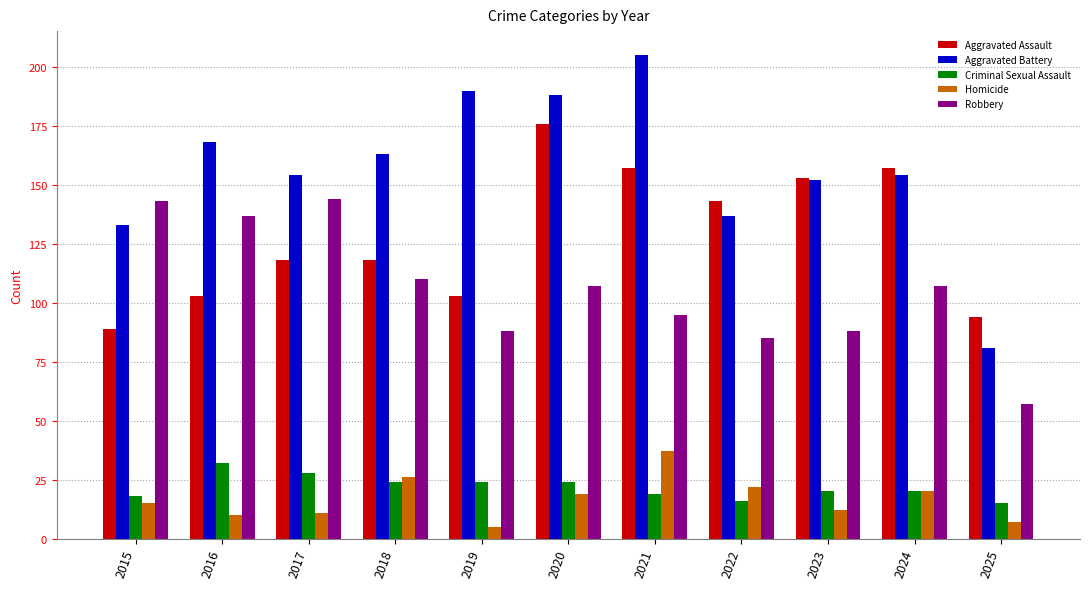

How many series are shown in this chart?

5